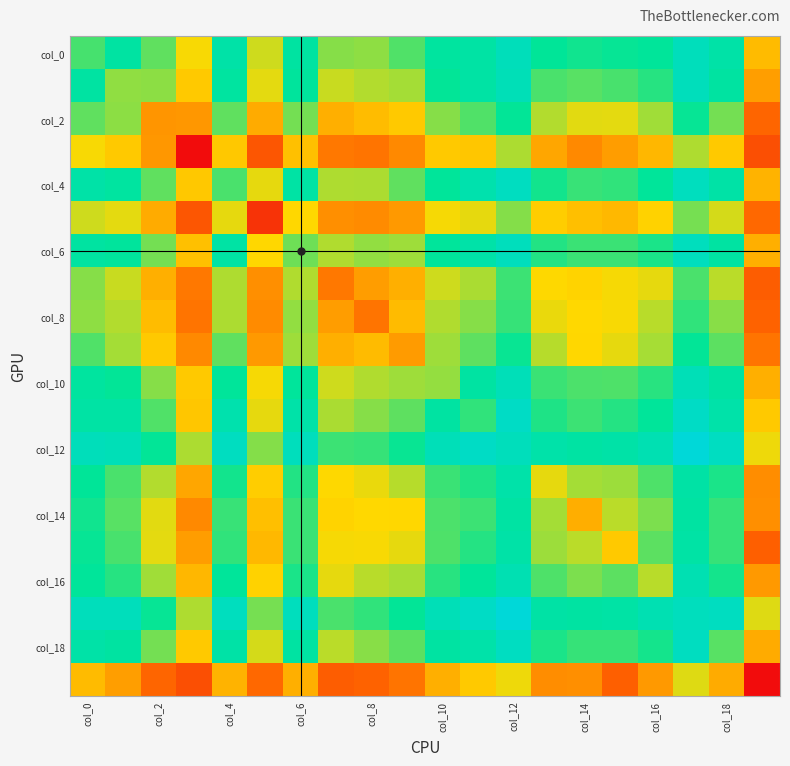

How many distinct data groups are displayed?

20